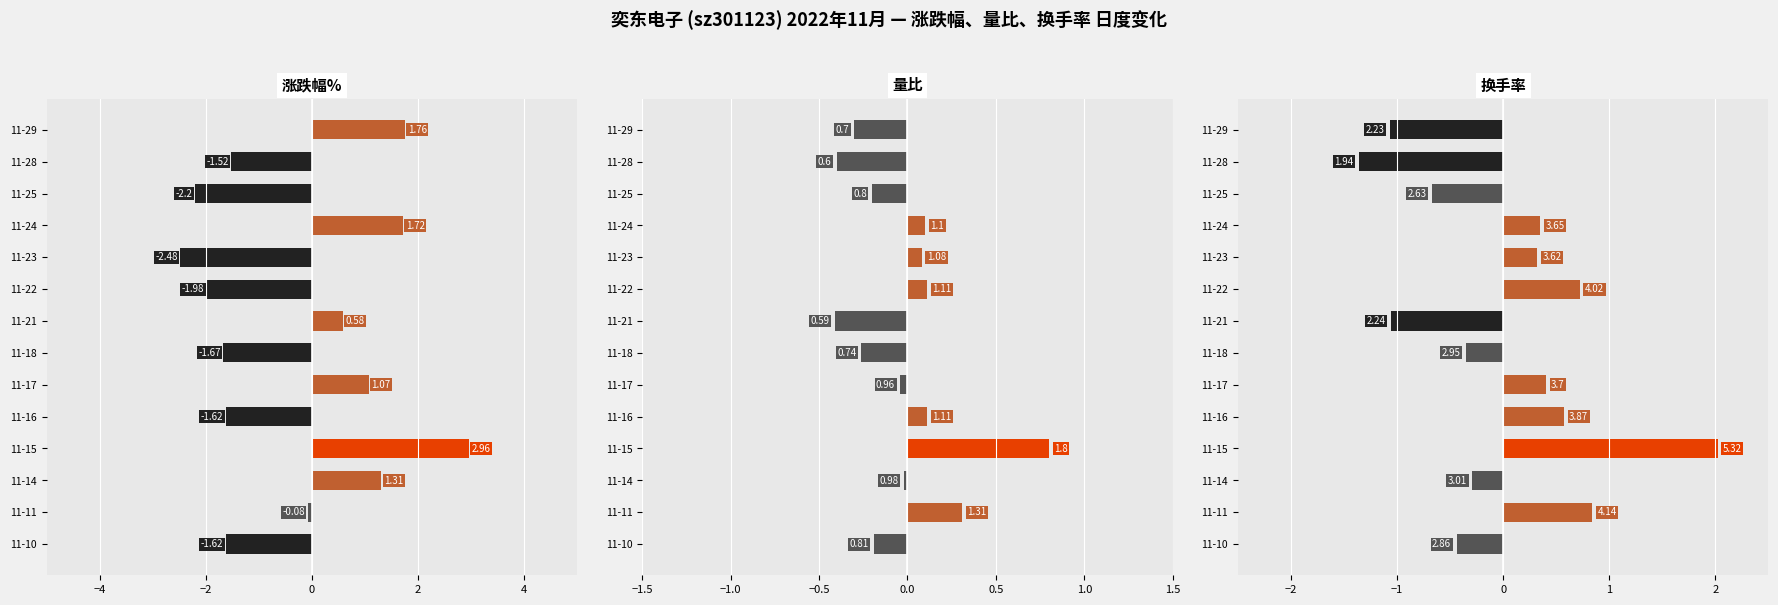

What is the minimum value shown in the chart?

-2.5